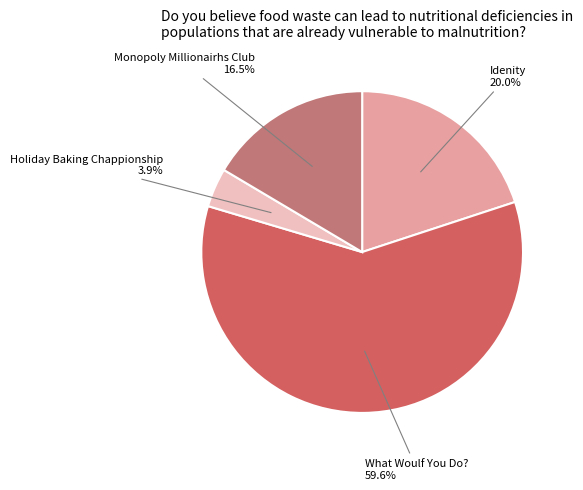

Combined, do Monopoly Millionairhs Club and Idenity account for over 50%?

No